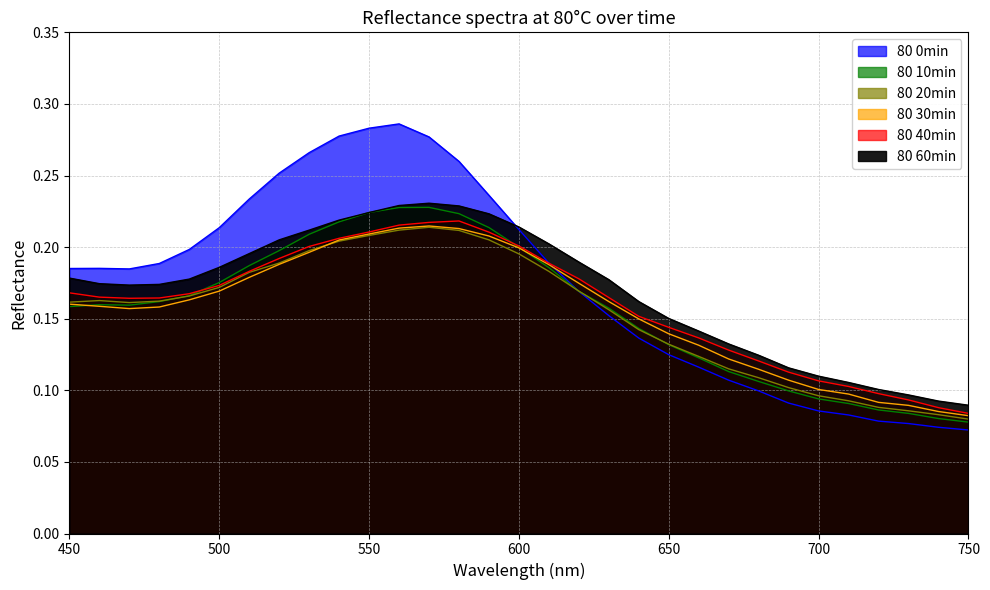

What is the smallest value displayed?

0.1